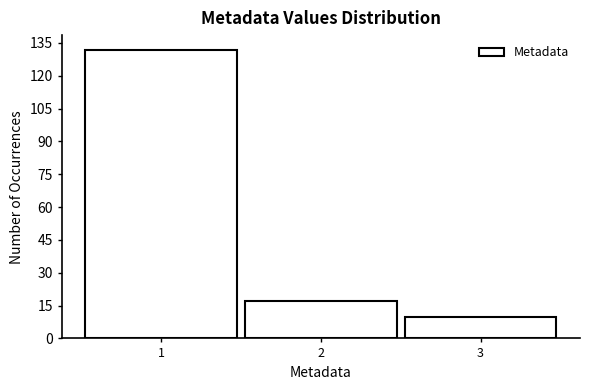

What is the height of the bar covering 1.5 to 2.5 on the x-axis? The values are not printed on the chart, so give them approximately, as read against the axis.

18